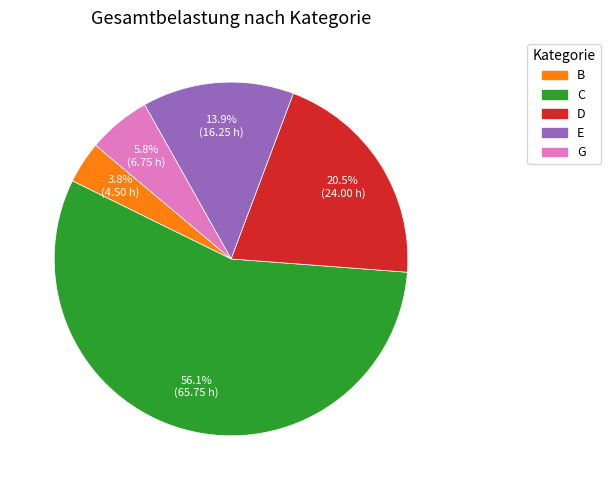

Is there a majority slice in this chart?

Yes